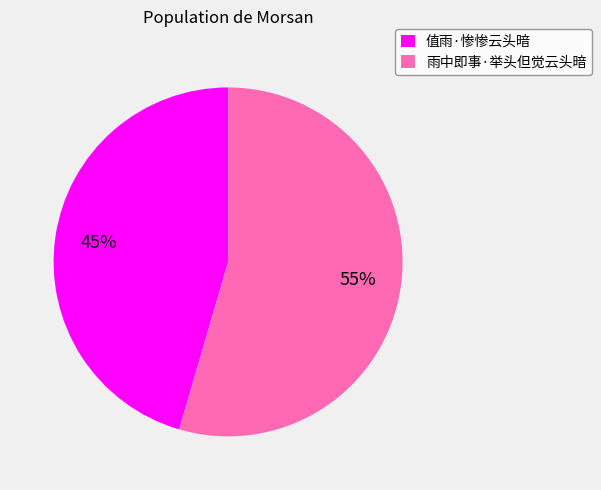

The 雨中即事·举头但觉云头暗 slice represents 49% of the pie. True or false?

False